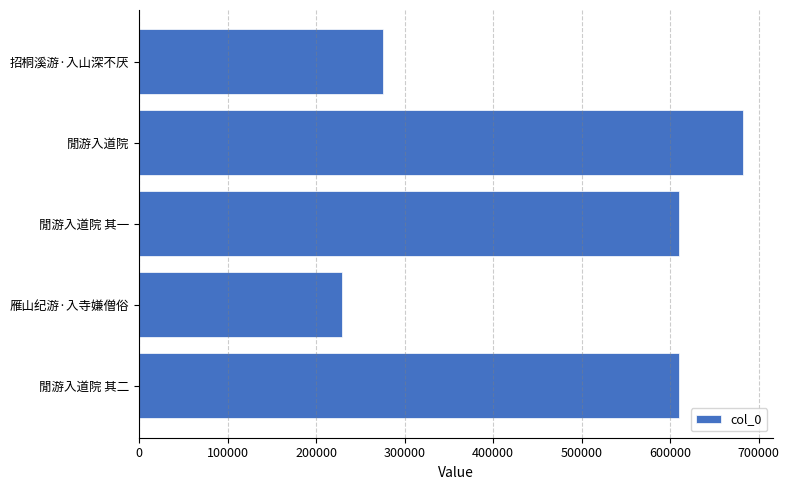

The chart shows a value of 444452 at 招桐溪游·入山深不厌. True or false?

False